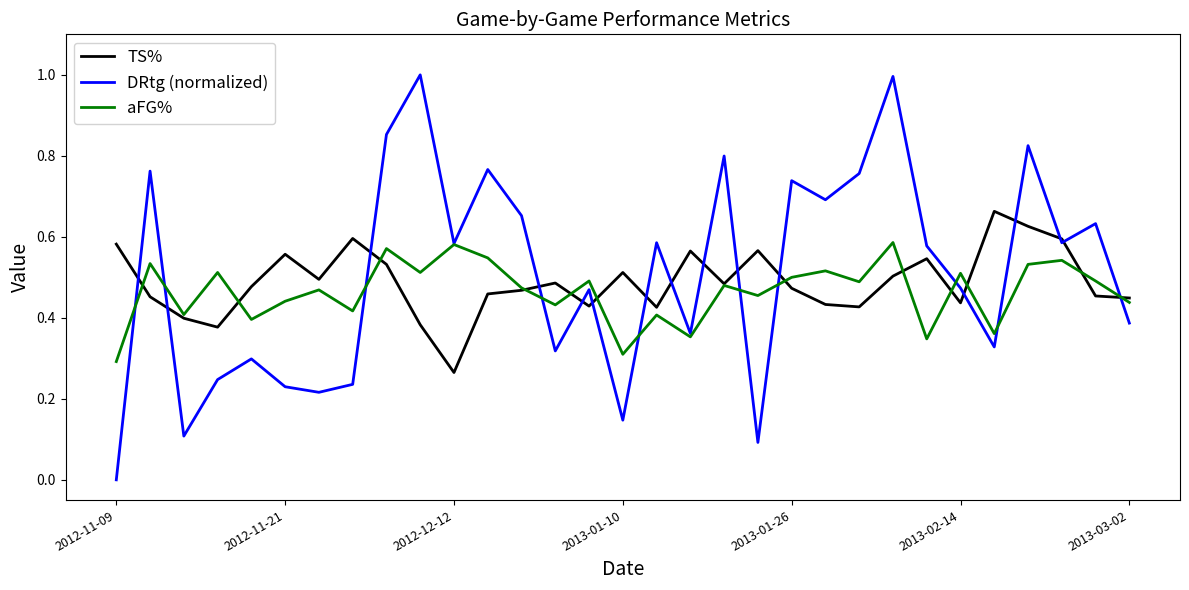

How many interior local valleys does the aFG% series have?

11